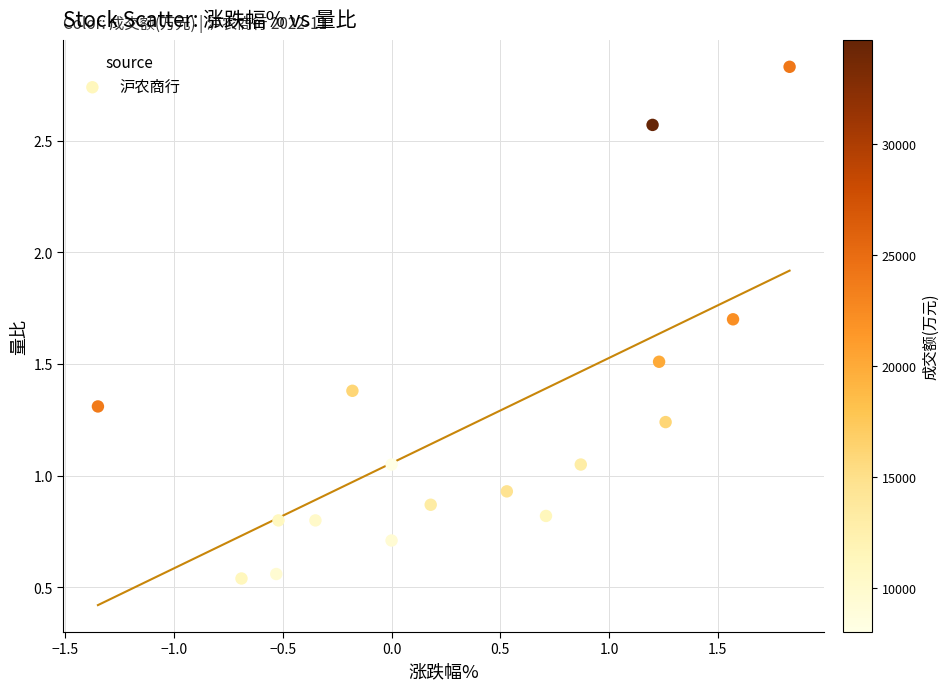

What is the range of X values (max minus min)?

3.2